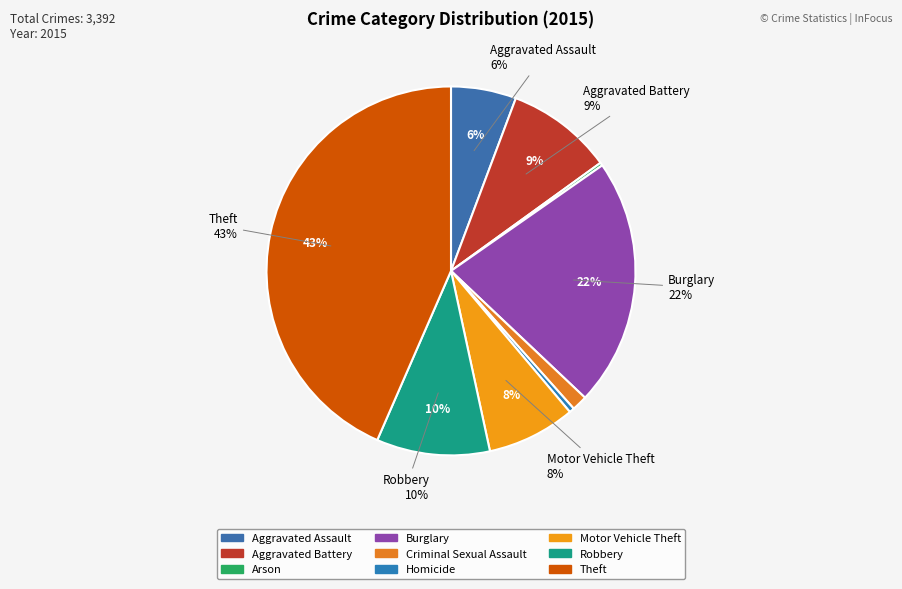

How much of the chart is everything except Aggravated Battery?

90.7%